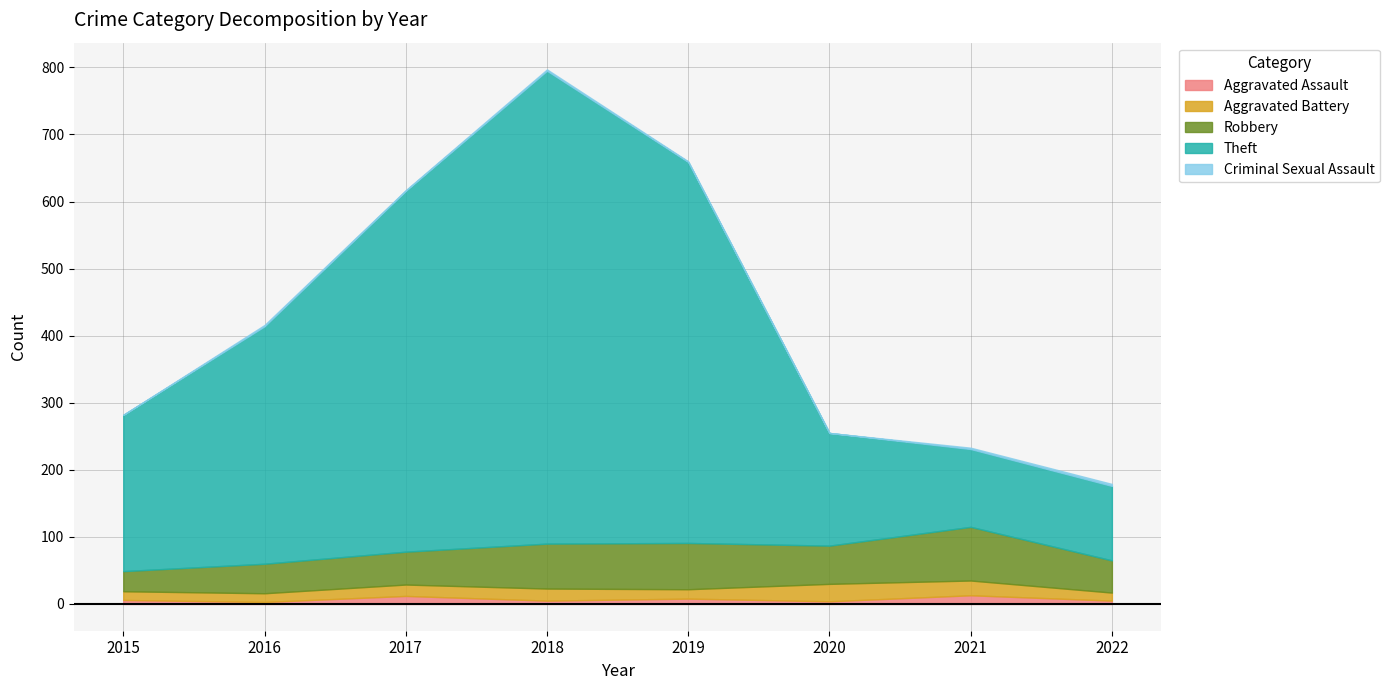

True or false: Theft and Aggravated Battery cross at least once.

False